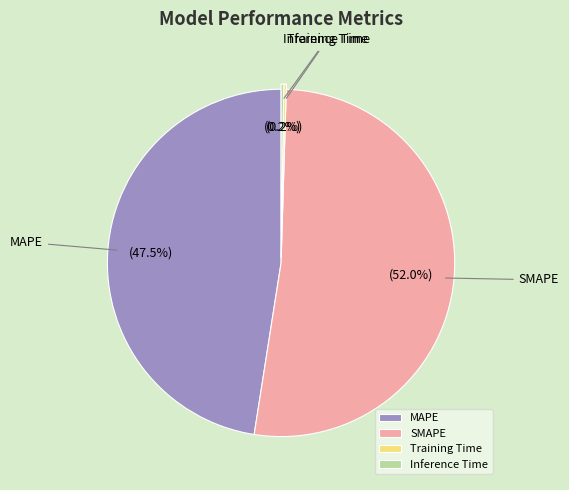

To the nearest percent, what is the average slice percentage?

25%